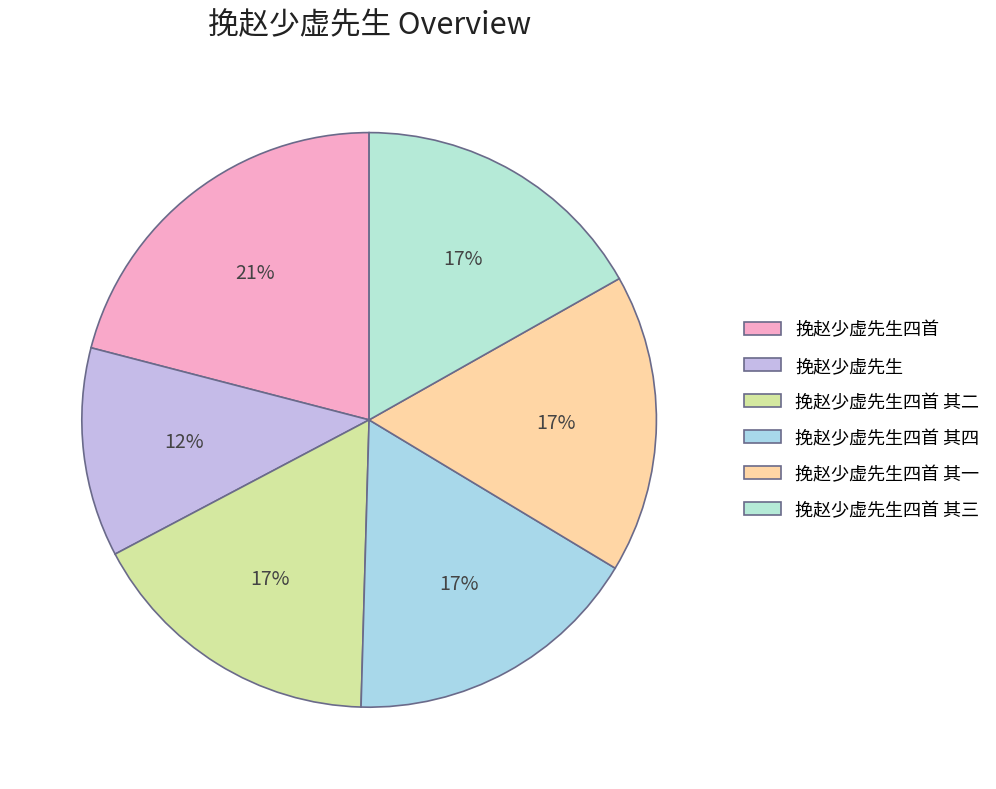

Count the number of slices in the pie.

6